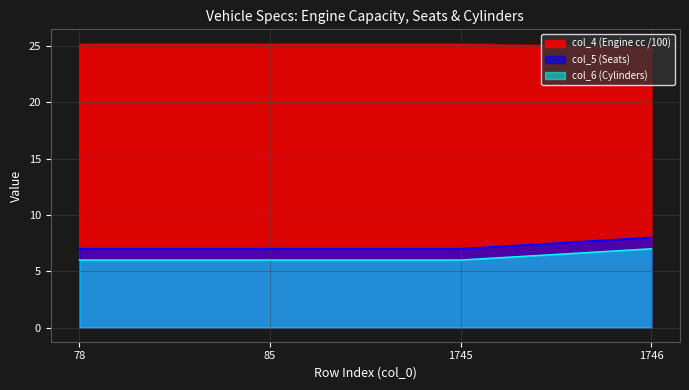

What is the difference between the col_6 values at 1746 and 1745?

1.0